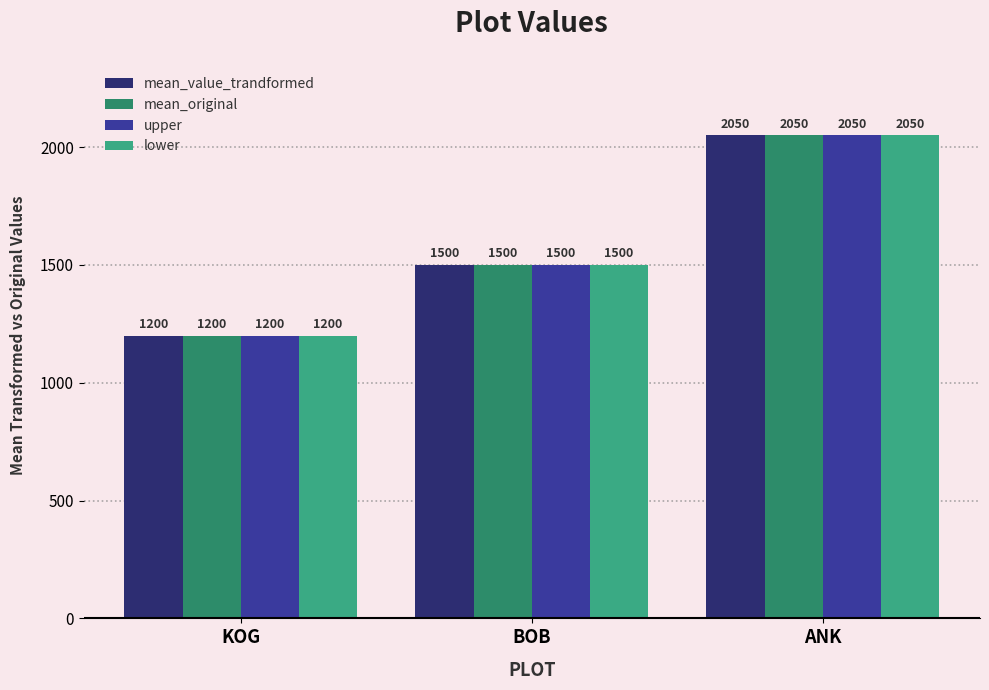

What is the total value across all series at BOB?

6000